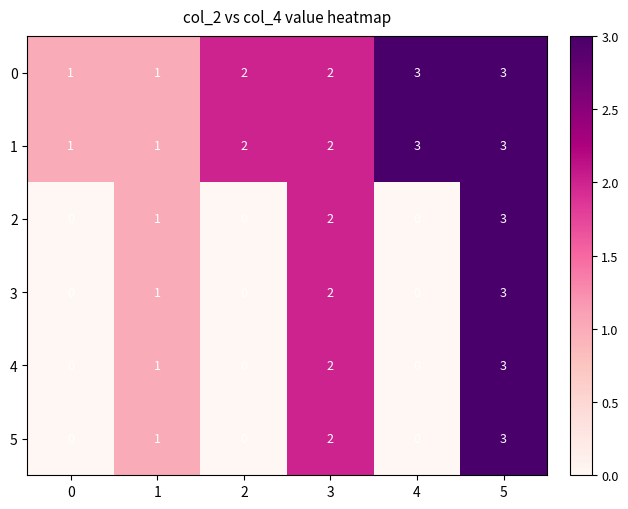

The value of 0 at 5 is 3. True or false?

True